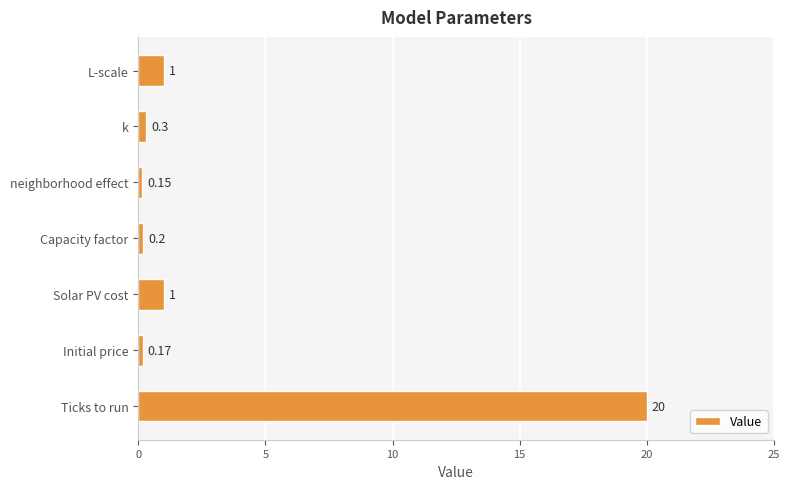

Between L-scale and Ticks to run, which is larger?

Ticks to run